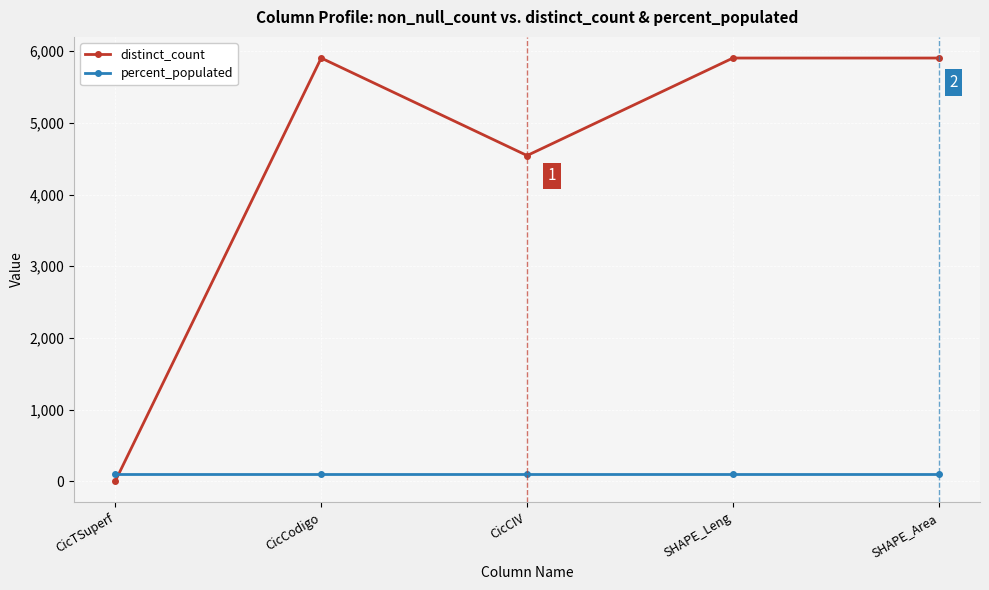

Which series ends up on top after the final intersection of distinct_count and percent_populated?

distinct_count